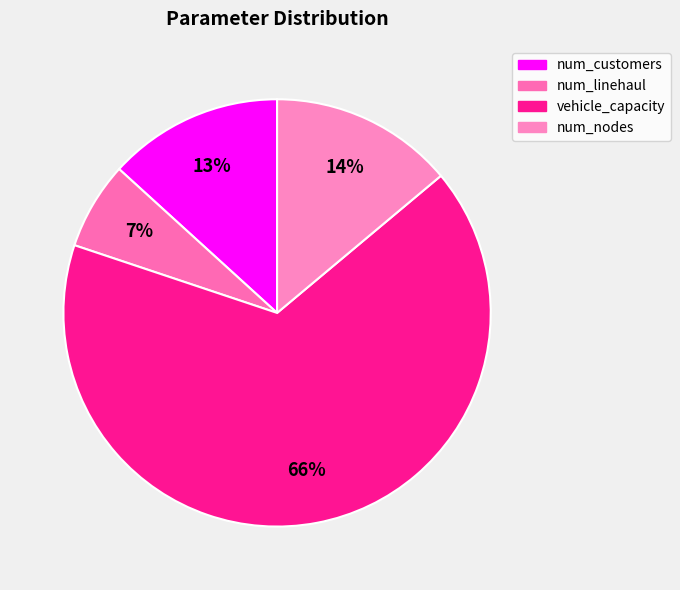

To the nearest percent, what is the difference between the largest and smallest slice percentages?

60%